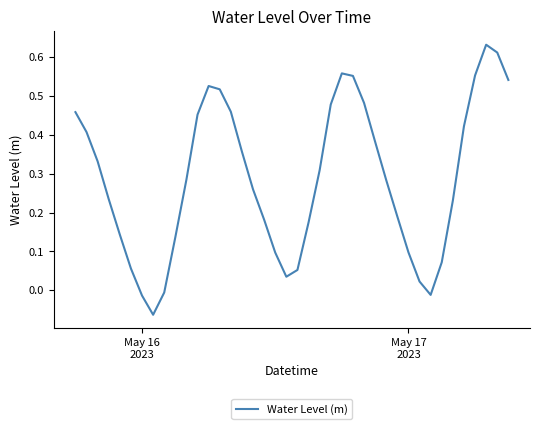

What is the difference between the maximum and minimum values?

0.7